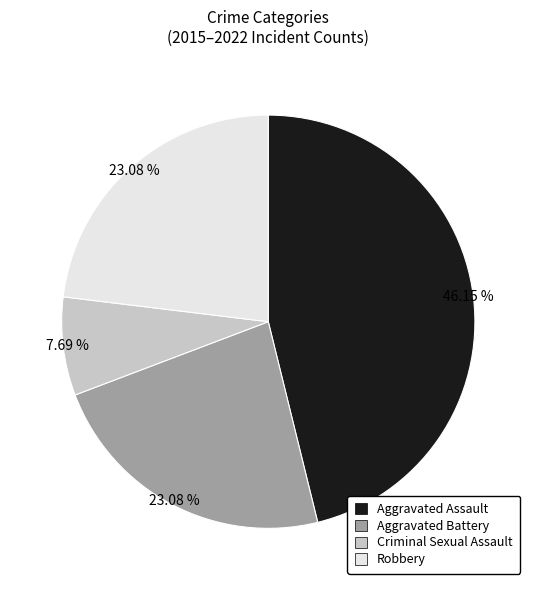

Approximately how many times larger is the value at Robbery compared to Criminal Sexual Assault?

3.0